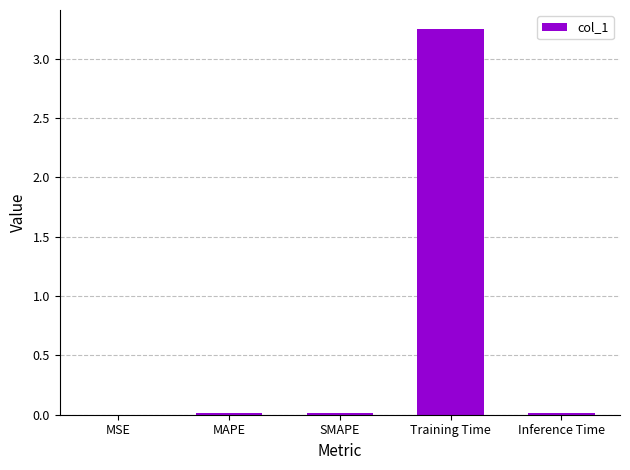

What is the sum of all values?

3.3